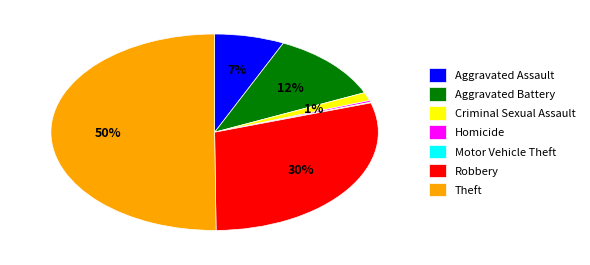

Does Aggravated Assault represent more than half of the total?

No